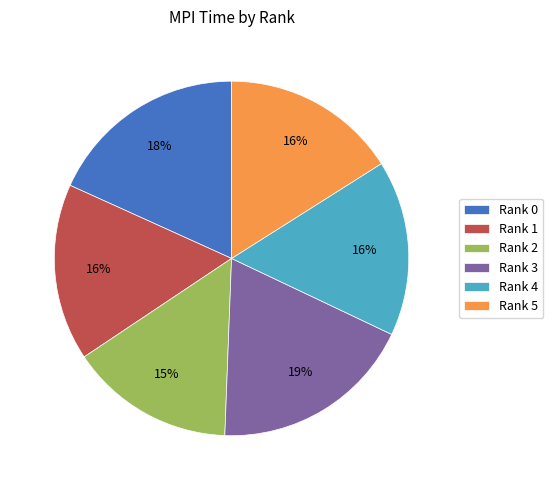

Between Rank 4 and Rank 0, which is larger?

Rank 0